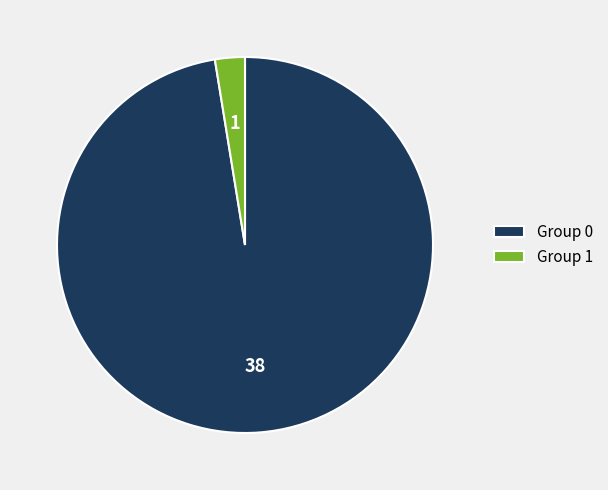

Does any single category account for the majority?

Yes